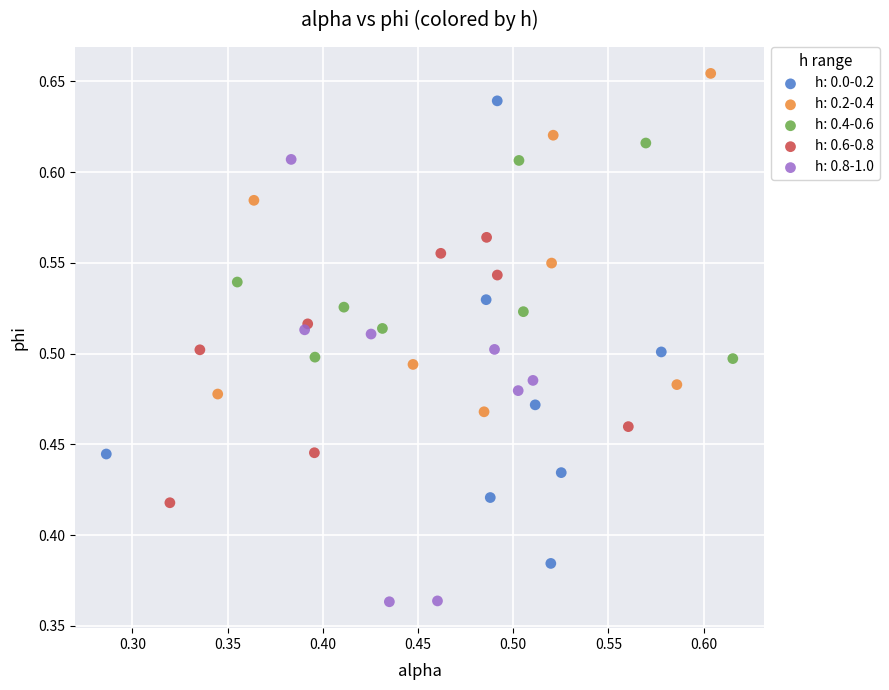

Which series contains the highest Y value?

h: 0.2-0.4